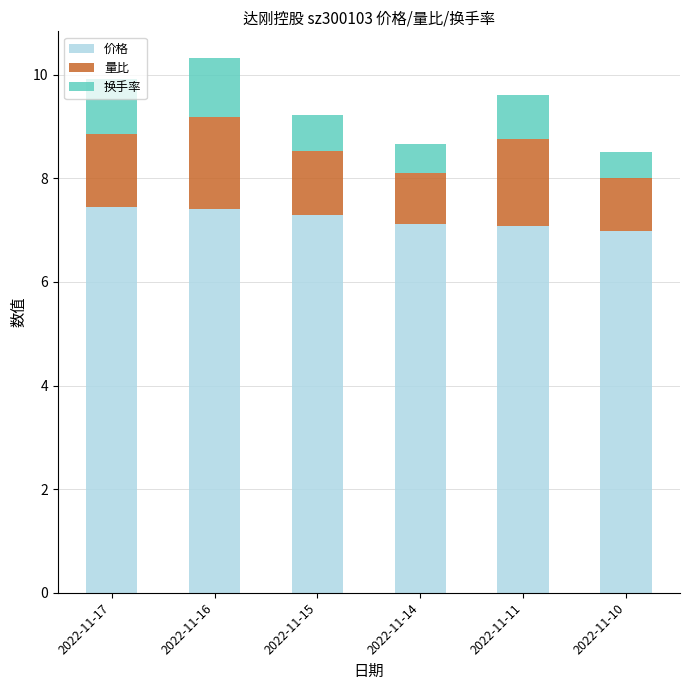

What is the highest value of the 价格 series?

7.4